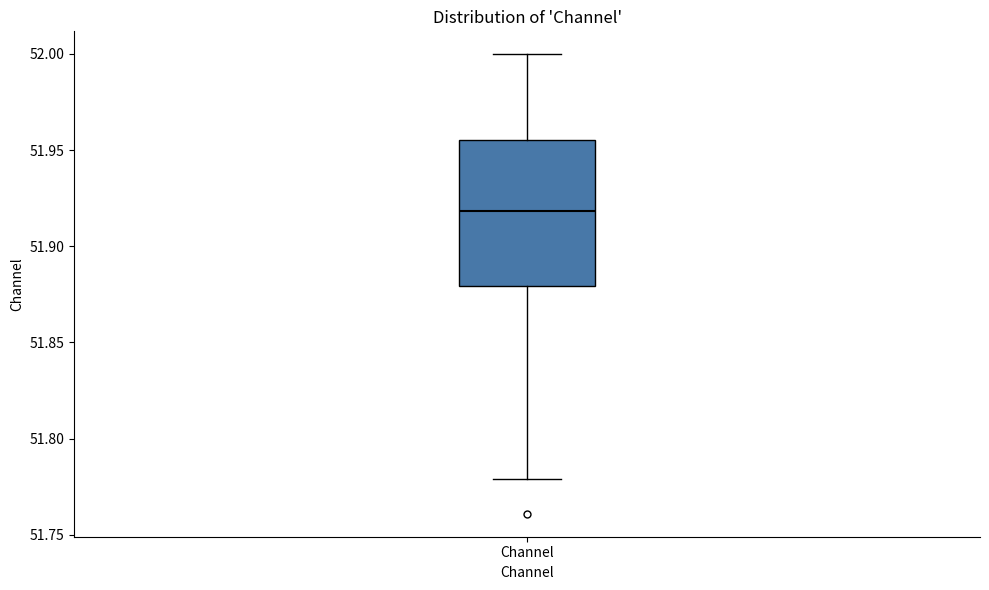

Transcribe this box plot: give where the median line is, the range the box spans, and where the two whiskers end, as read against the y-axis. The values are not printed on the chart, so give them approximately, as read against the axis.

median 51.920, box 51.880 to 51.955, whiskers 51.780 to 52.000